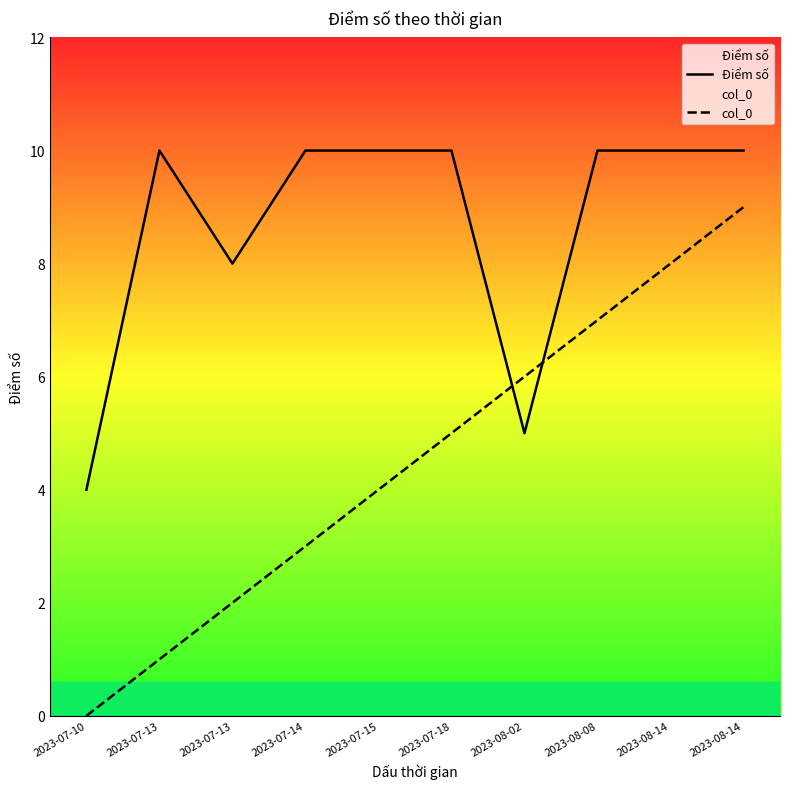

What are all the series names shown in the legend?

Điểm số, col_0